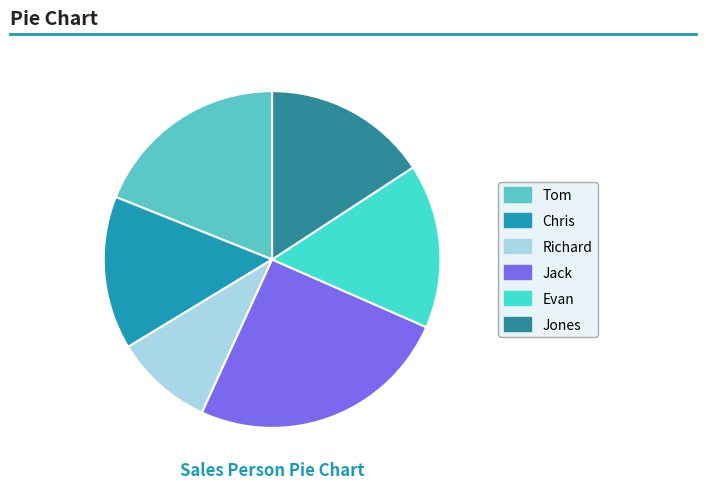

Is it true that Evan is 16% of the pie?

True